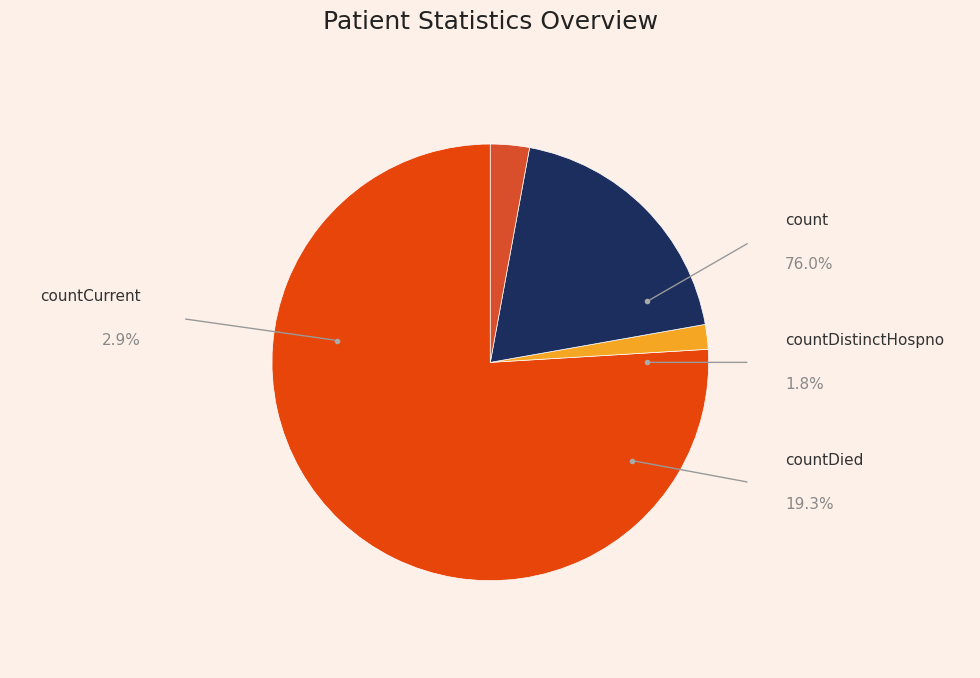

How many segments does this pie chart have?

4